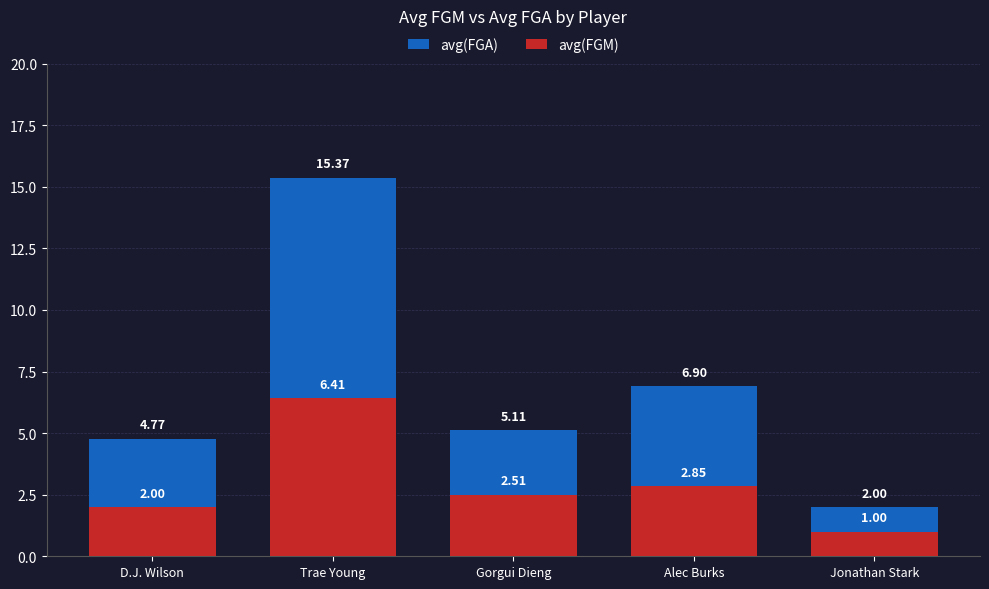

Is it true that avg(FGA) equals 15.4 at Trae Young?

True